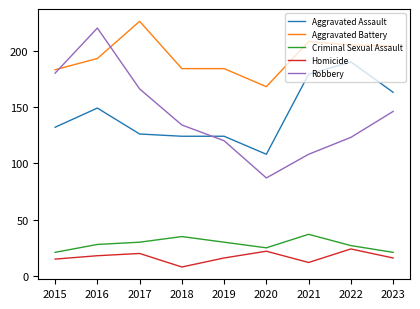

What is the maximum value for Homicide?

24